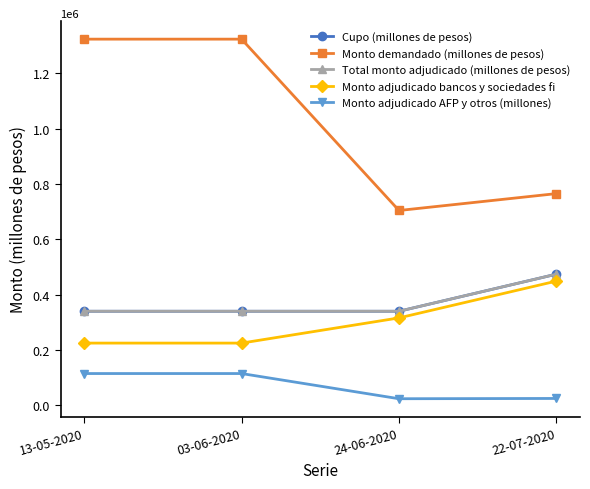

Is this an area chart (filled region under the line)?

No